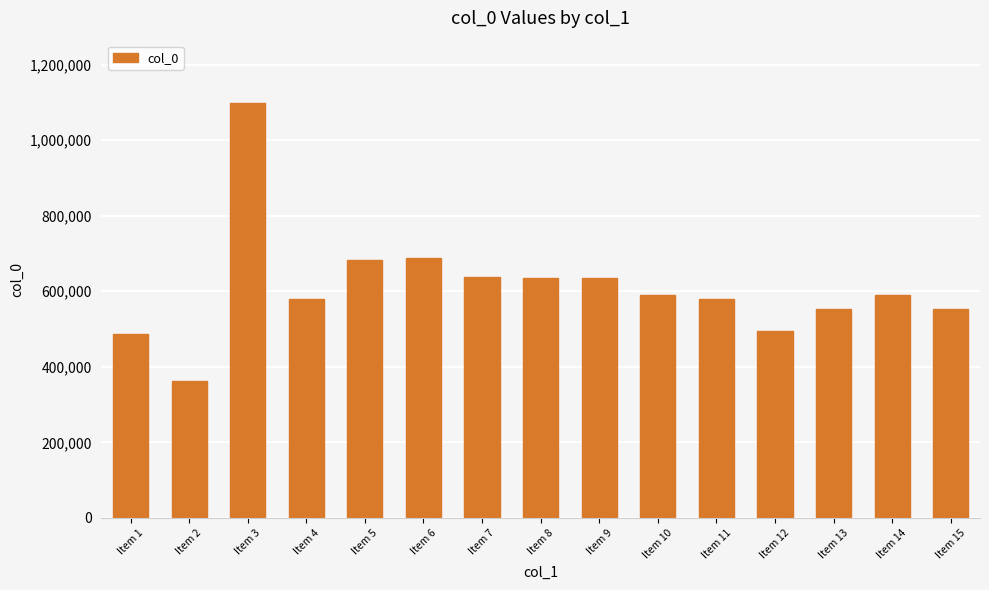

The value at Item 14 is 825089. True or false?

False